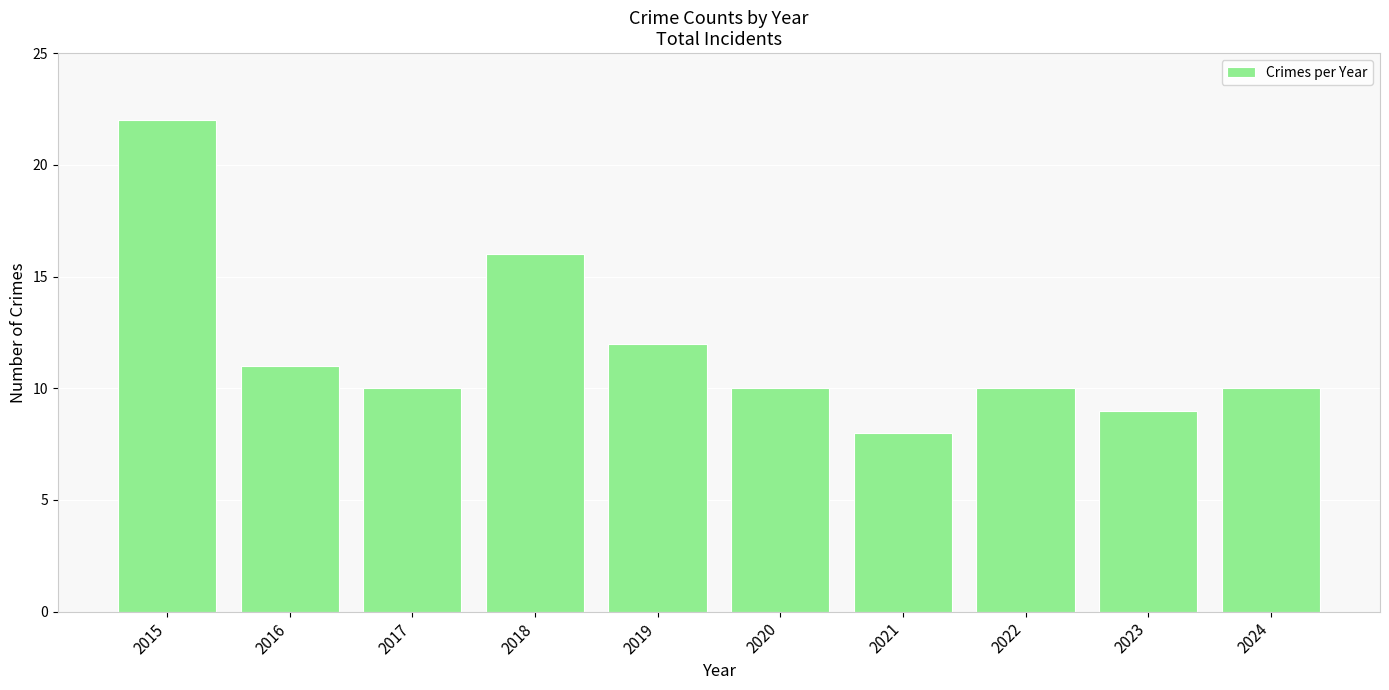

What is the value of the 4th bar from the left?

16